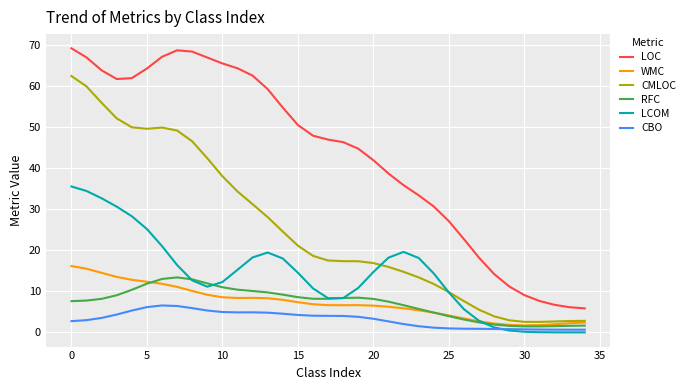

Which series has the widest spread of values?

LOC